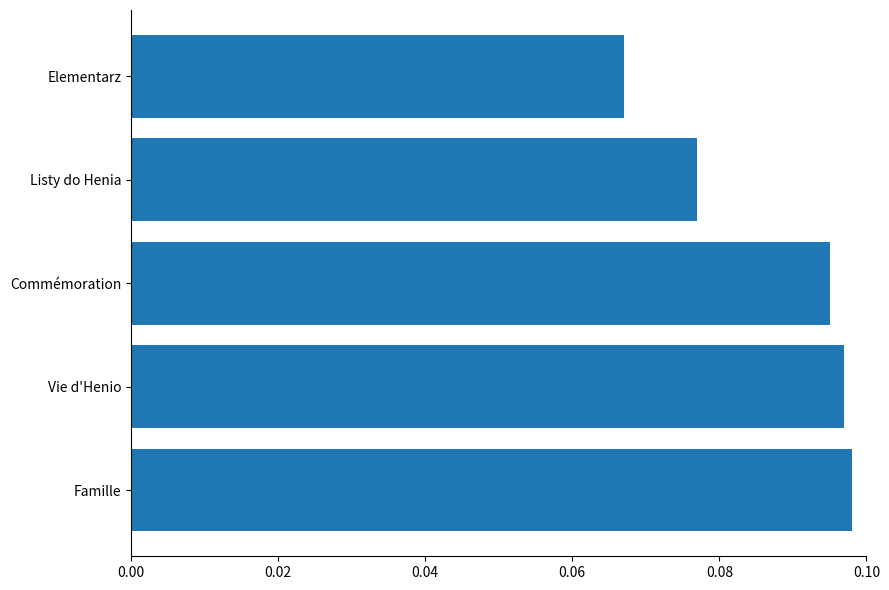

At which label is the value closest to 0?

Elementarz